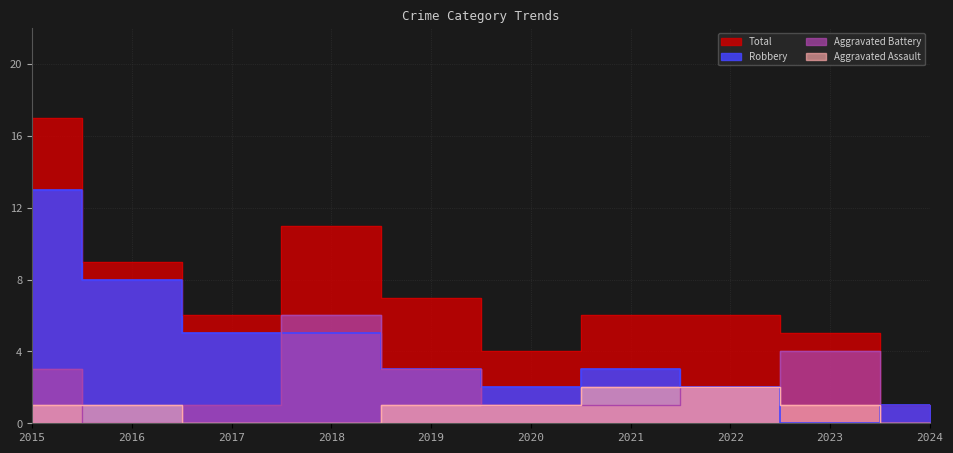

List the series in order of their peak value, lowest first.

Aggravated Assault, Aggravated Battery, Robbery, Total